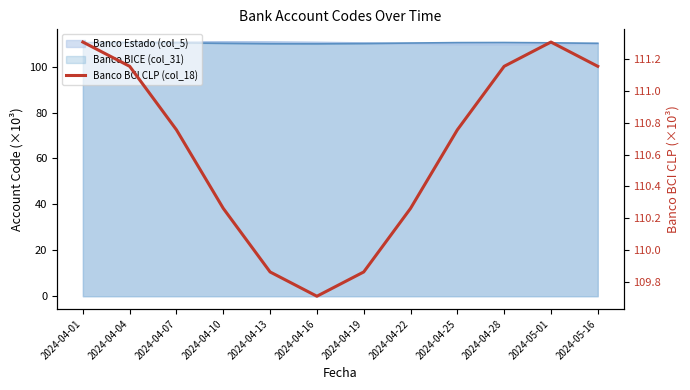

Reading left to right, extract all data points from this chart.

2024-04-01=111.3	2024-04-04=111.2	2024-04-07=110.8	2024-04-10=110.3	2024-04-13=109.9	2024-04-16=109.7	2024-04-19=109.9	2024-04-22=110.3	2024-04-25=110.8	2024-04-28=111.2	2024-05-01=111.3	2024-05-16=111.2